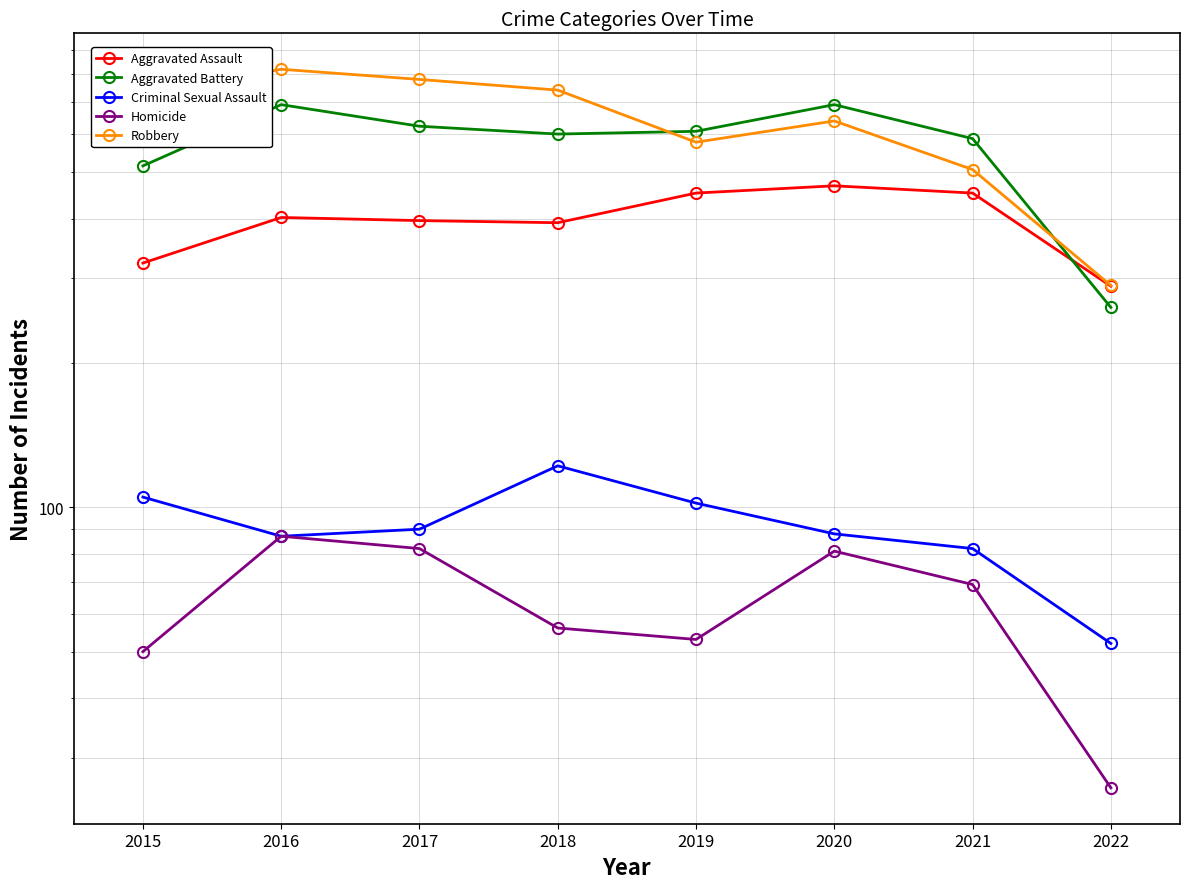

What is the difference between the Criminal Sexual Assault values at 2022 and 2017?

38